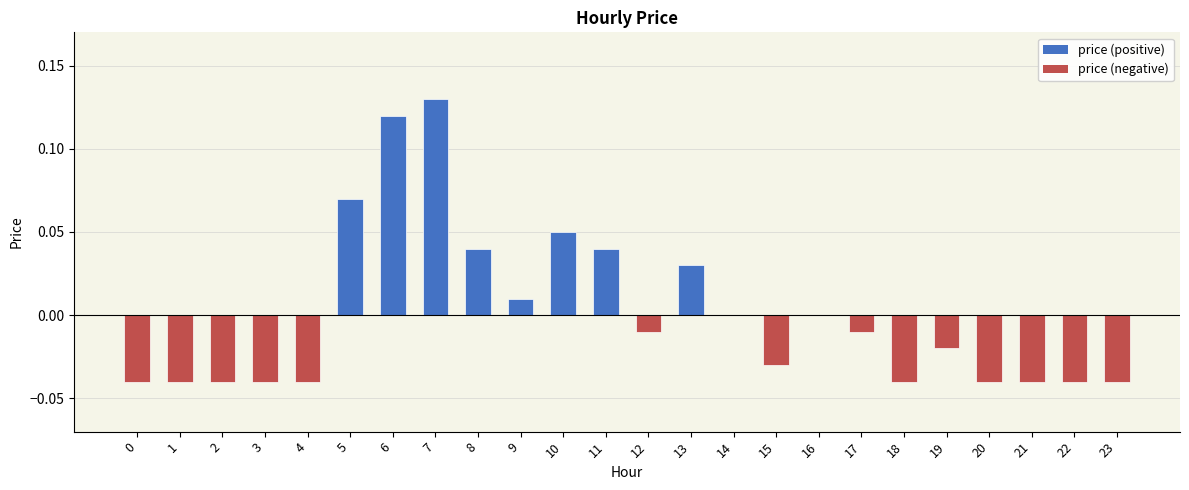

How many categories are shown in the chart?

24